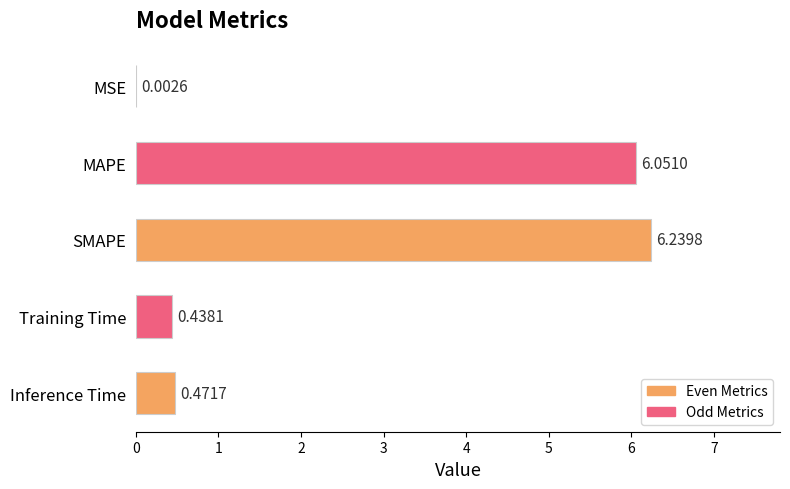

What is the sum of all values?

13.2